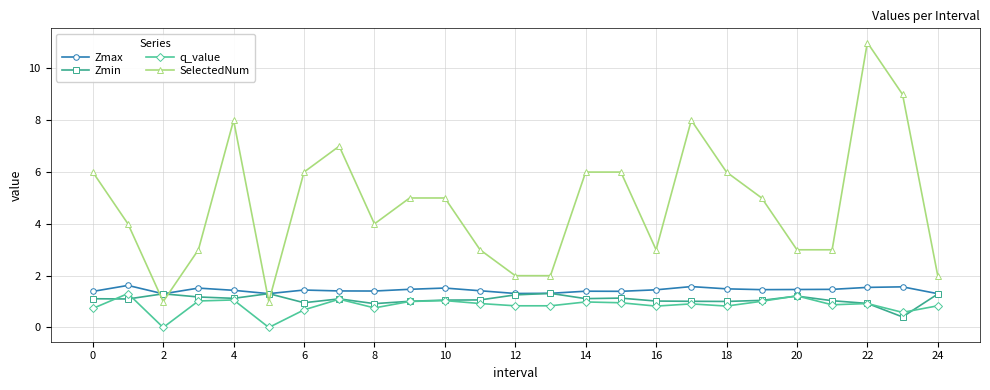

Which series has the largest range (max minus min)?

SelectedNum